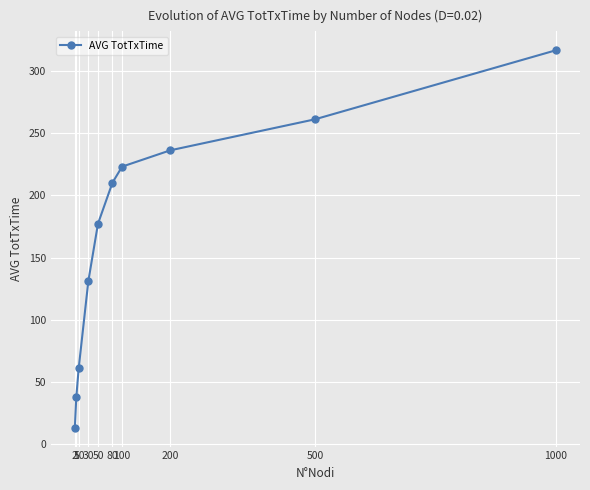

What is the value of the 2nd point from the left?

37.7